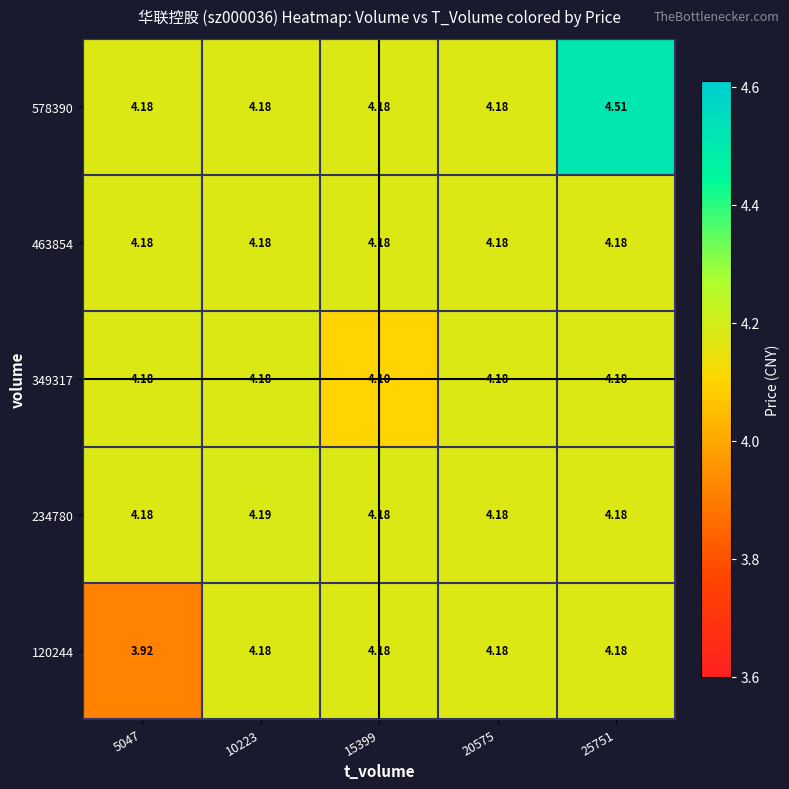

Count the number of categories in the chart.

5